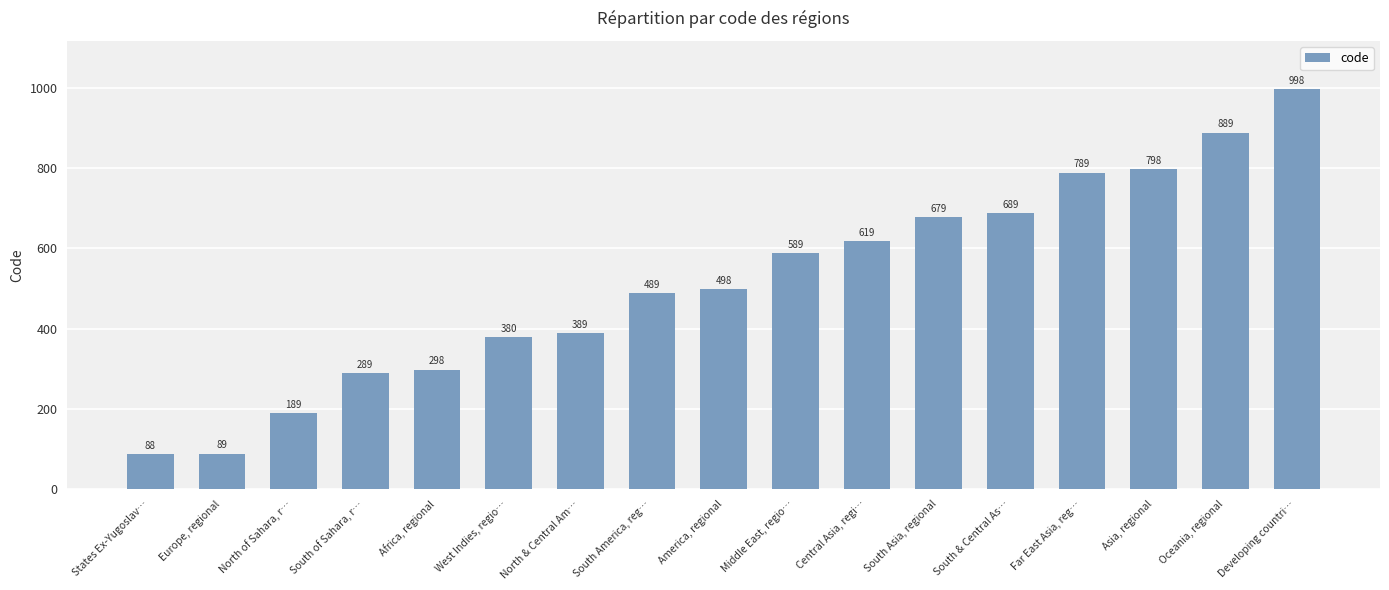

Reading left to right, extract all data points from this chart.

States Ex-Yugoslav…=88	Europe, regional=89	North of Sahara, r…=189	South of Sahara, r…=289	Africa, regional=298	West Indies, regio…=380	North & Central Am…=389	South America, reg…=489	America, regional=498	Middle East, regio…=589	Central Asia, regi…=619	South Asia, regional=679	South & Central As…=689	Far East Asia, reg…=789	Asia, regional=798	Oceania, regional=889	Developing countri…=998